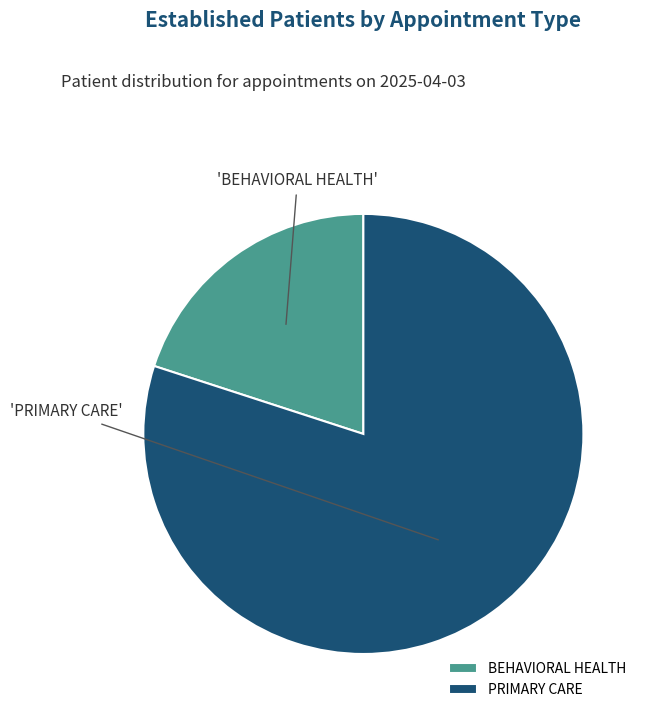

Do BEHAVIORAL HEALTH and PRIMARY CARE together represent more than half of the pie?

Yes